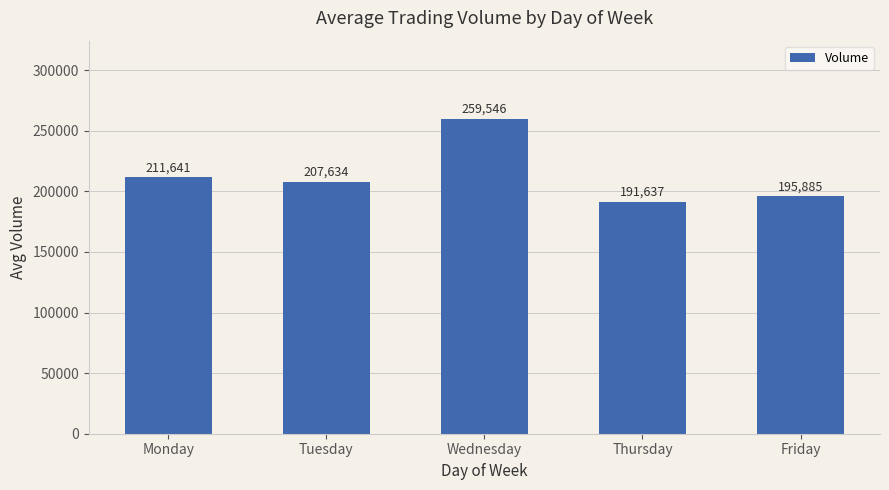

Count the number of data series in this chart.

1